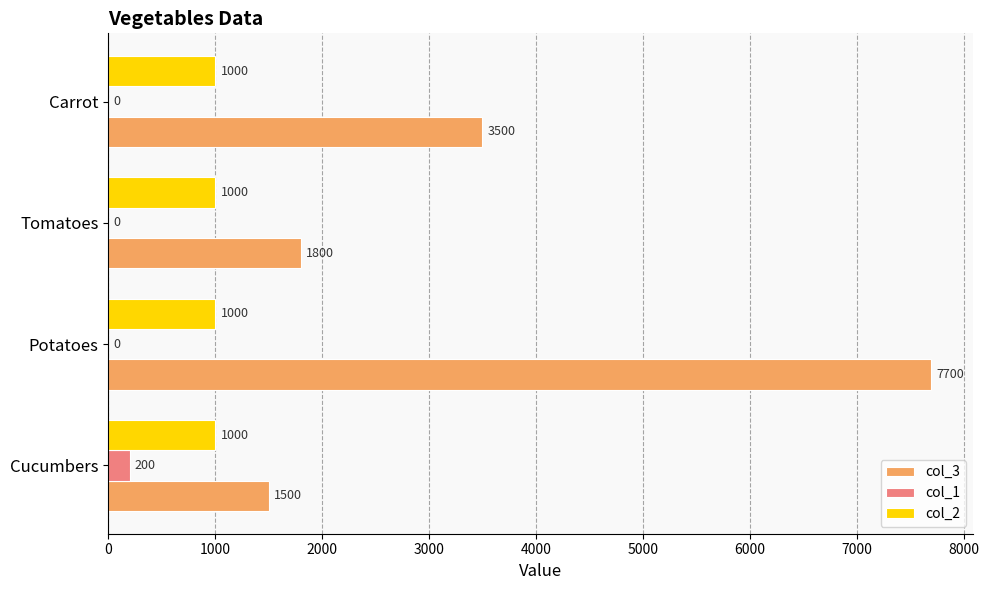

What is the average value of the col_3 series?

3625